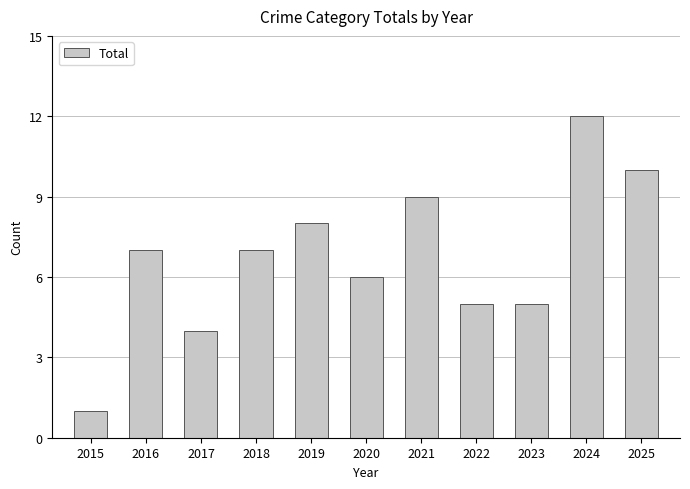

What is the approximate value at 2019?

8